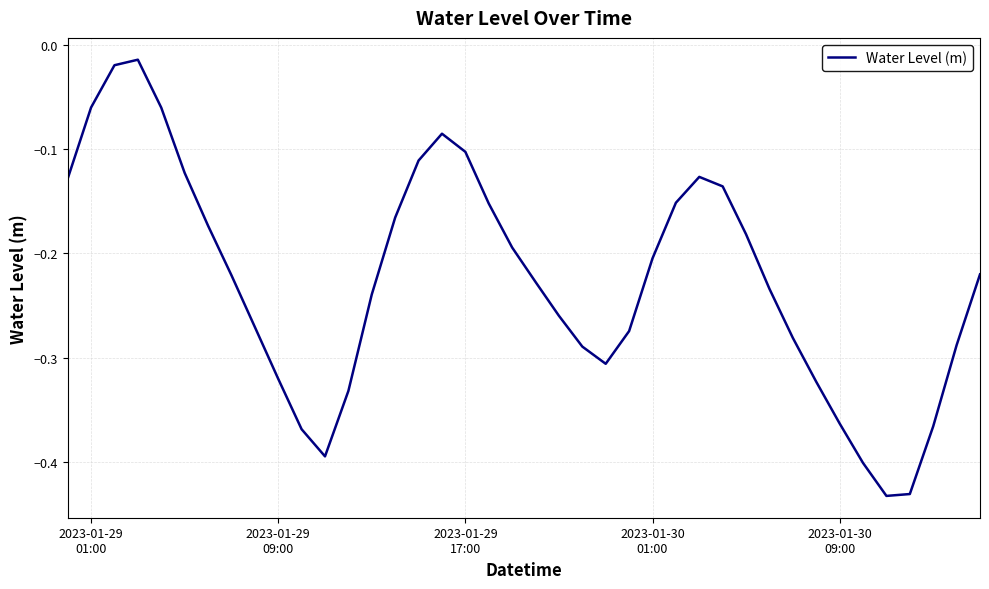

Is this an area chart (filled region under the line)?

No